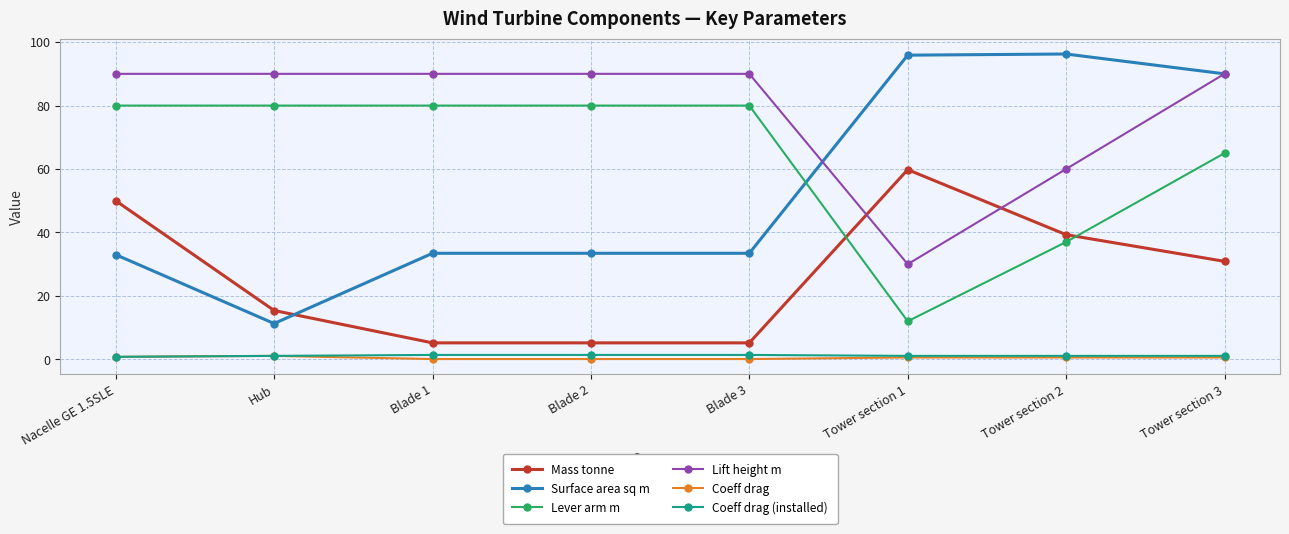

True or false: Lift height m and Lever arm m cross at least once.

False